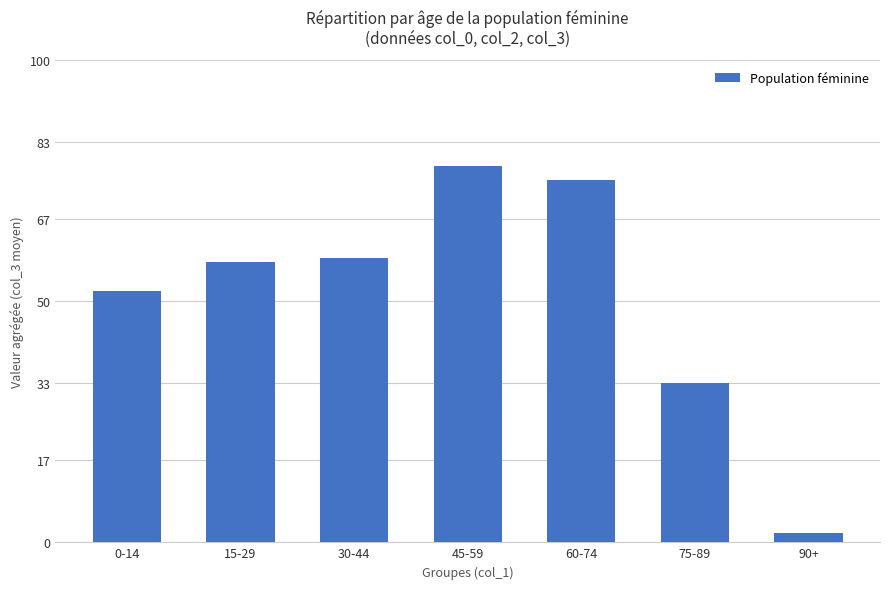

What value does the data have at 0-14, to the nearest 5?

50